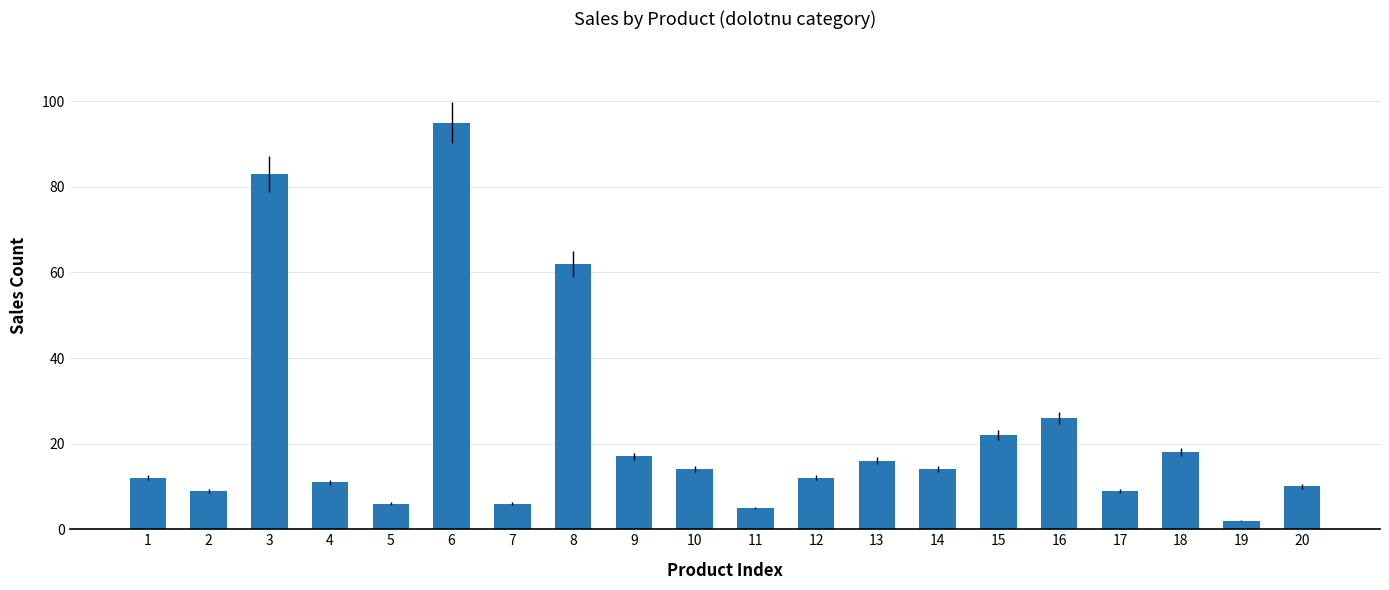

Reading left to right, transcribe all the data shown in this chart.

12	9	83	11	6	95	6	62	17	14	5	12	16	14	22	26	9	18	2	10